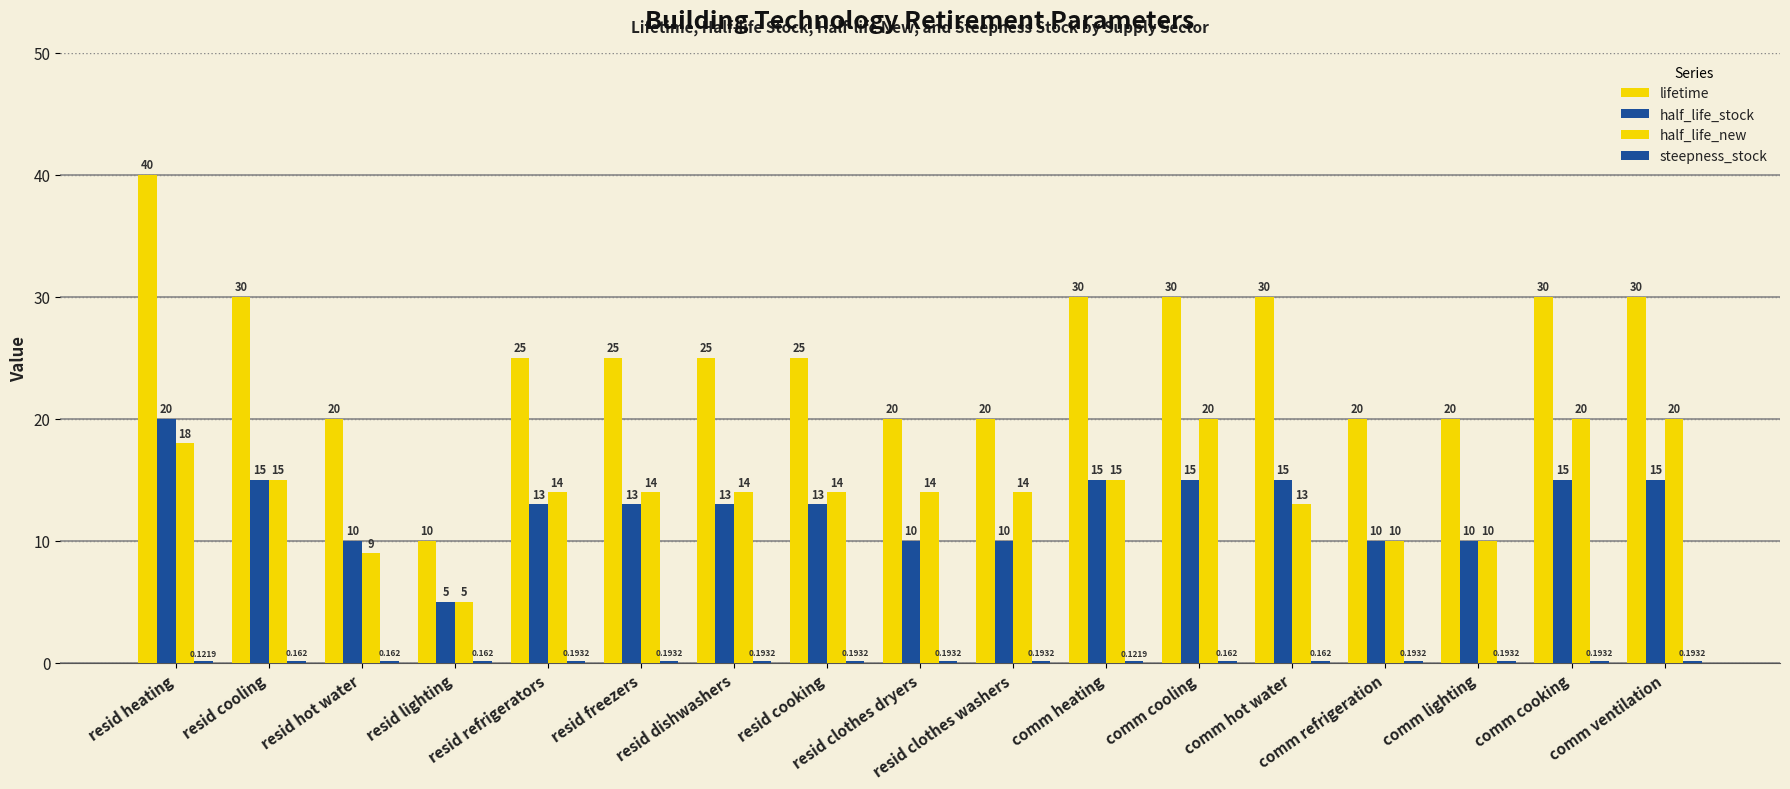

The value of half_life_stock at resid heating is 6.5. True or false?

False